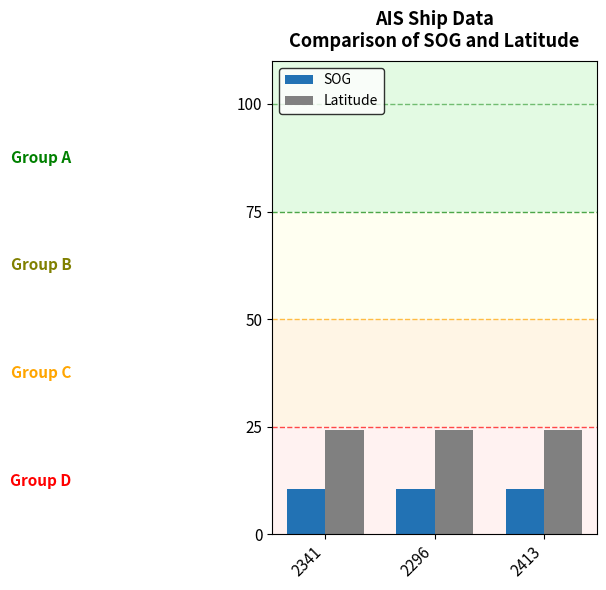

Is the value of Latitude at 2296 greater than the value of SOG at 2296?

Yes